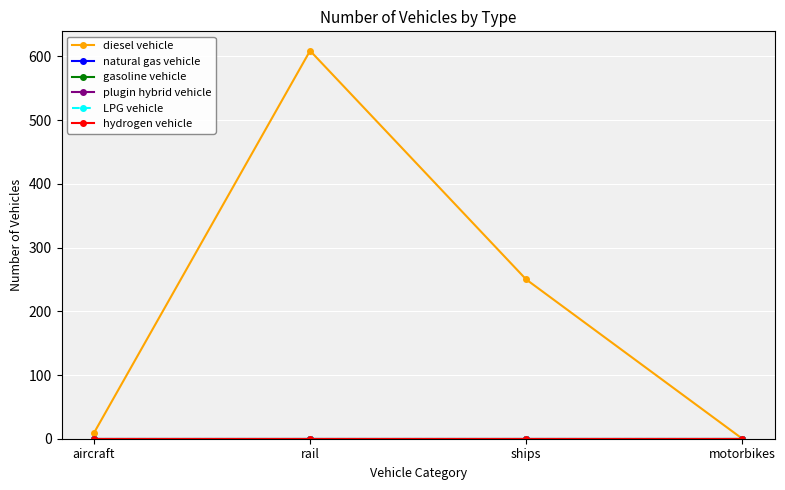

Which series has the largest total across all categories?

diesel vehicle